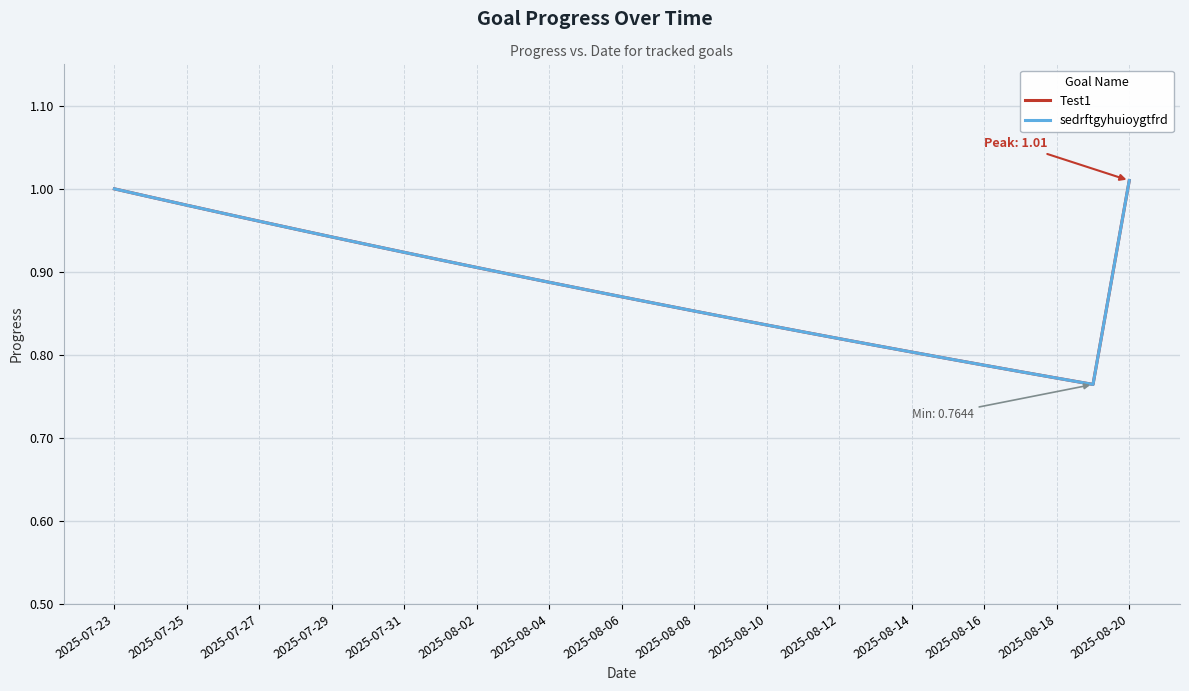

True or false: sedrftgyhuioygtfrd has more than 1 interior local peaks.

False